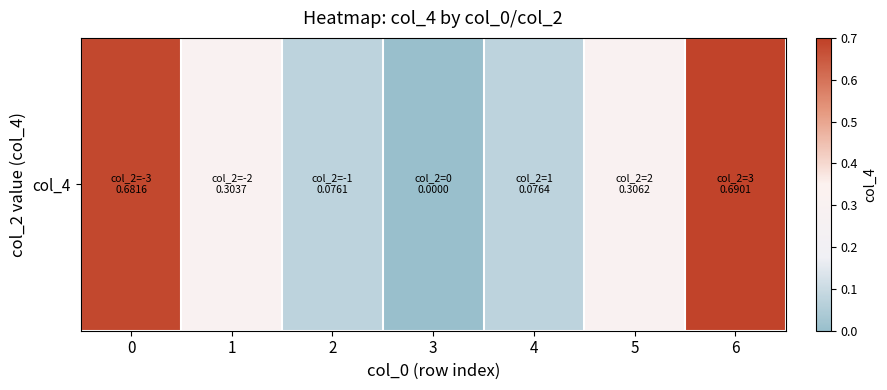

What is the average value?

0.3